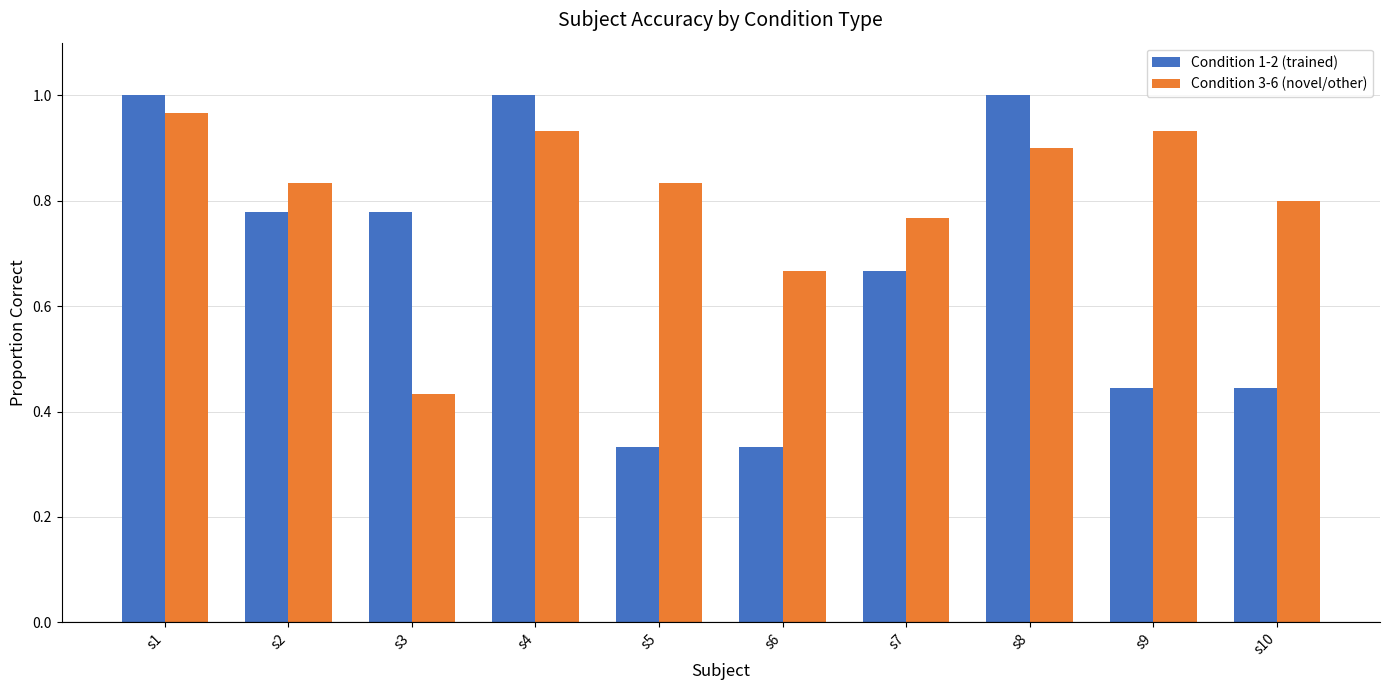

Is the value of Condition 1-2 (trained) at s3 greater than the value of Condition 3-6 (novel/other) at s9?

No